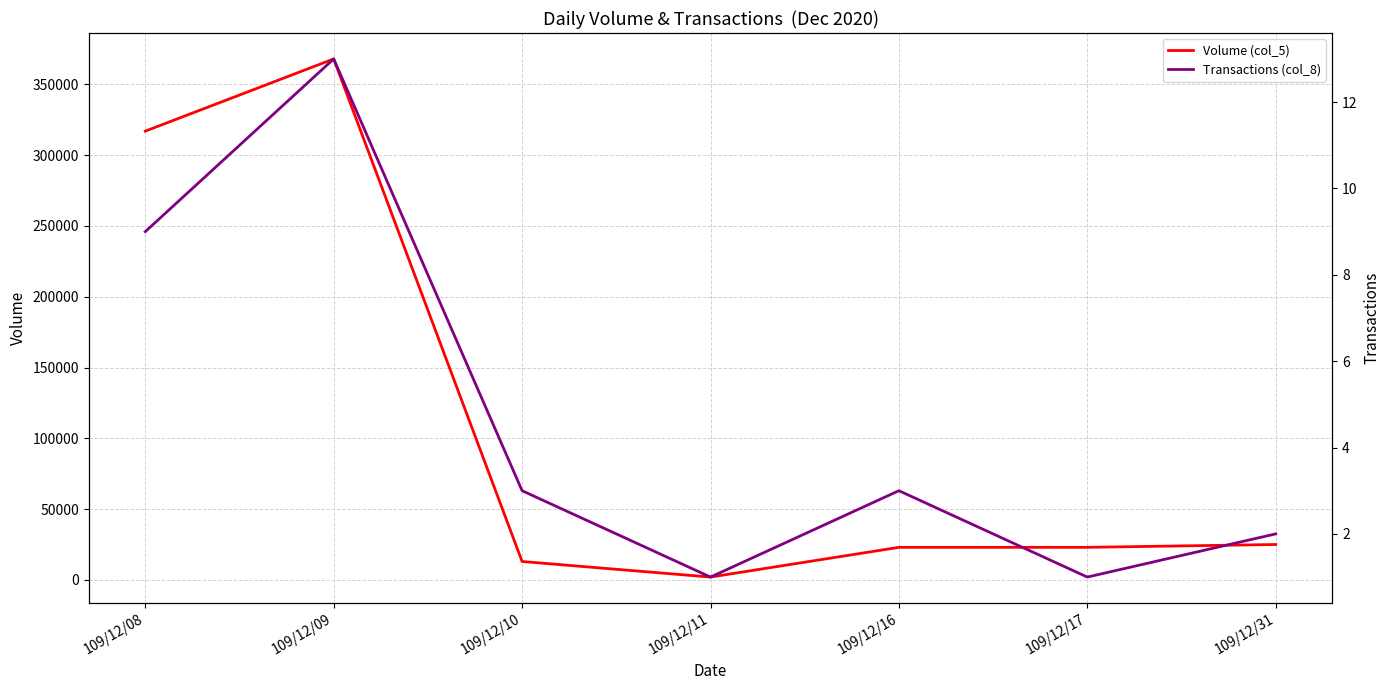

How many interior local peaks does the Transactions (col_8) series have?

2